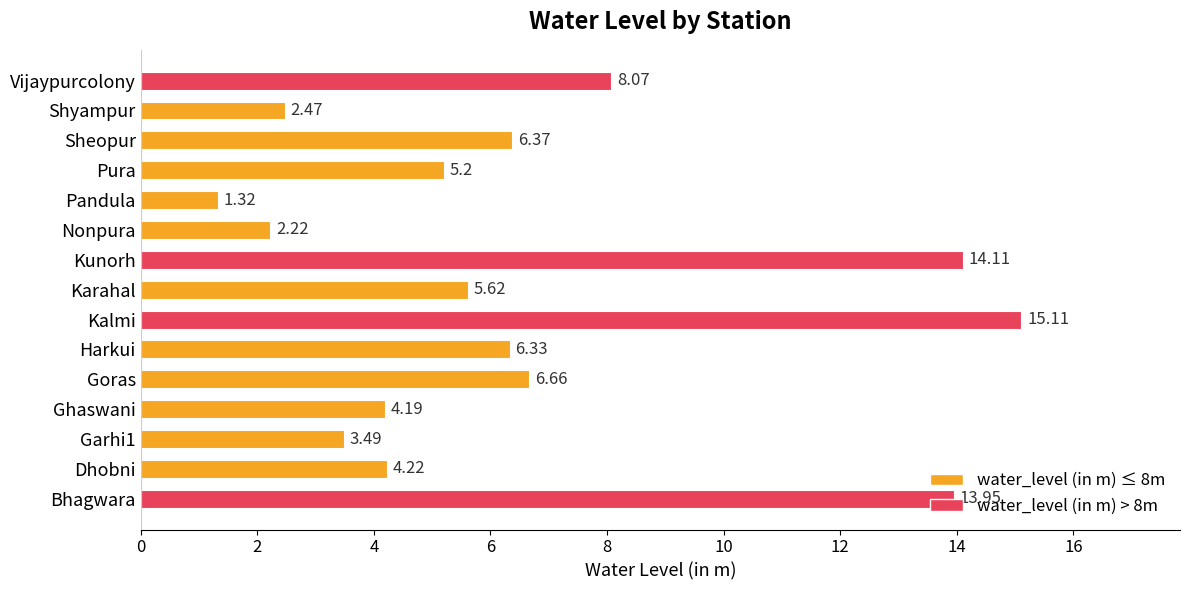

What is the difference between the maximum and minimum values?

13.8